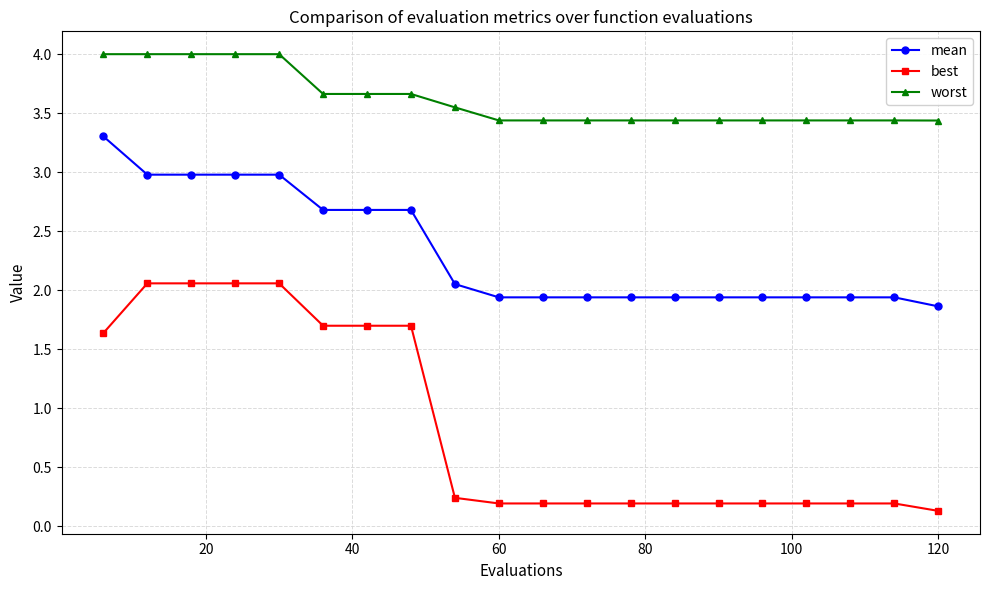

What is the value of the worst point at the 14th from the left?

3.4